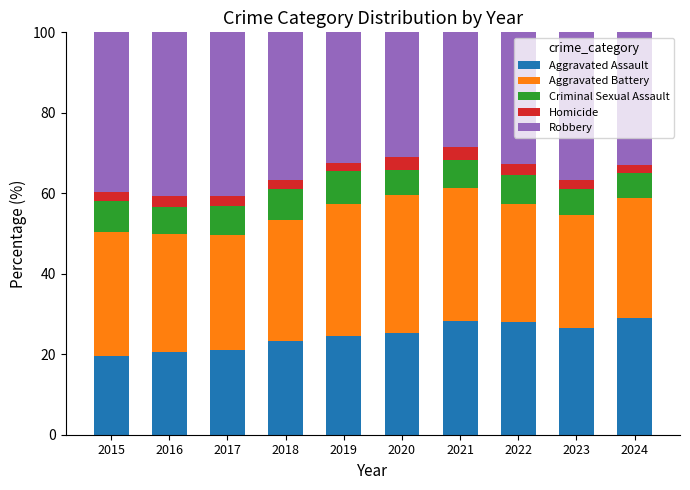

True or false: Aggravated Assault has a value of 42.2 at 2021.

False